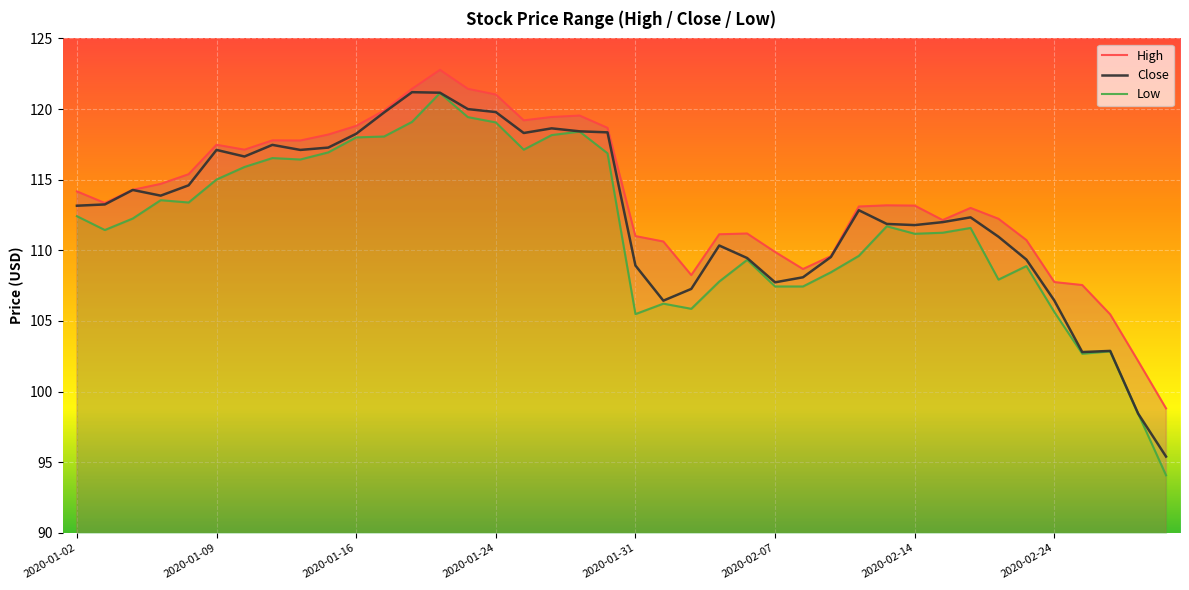

What are all the series names shown in the legend?

High, Low, Close